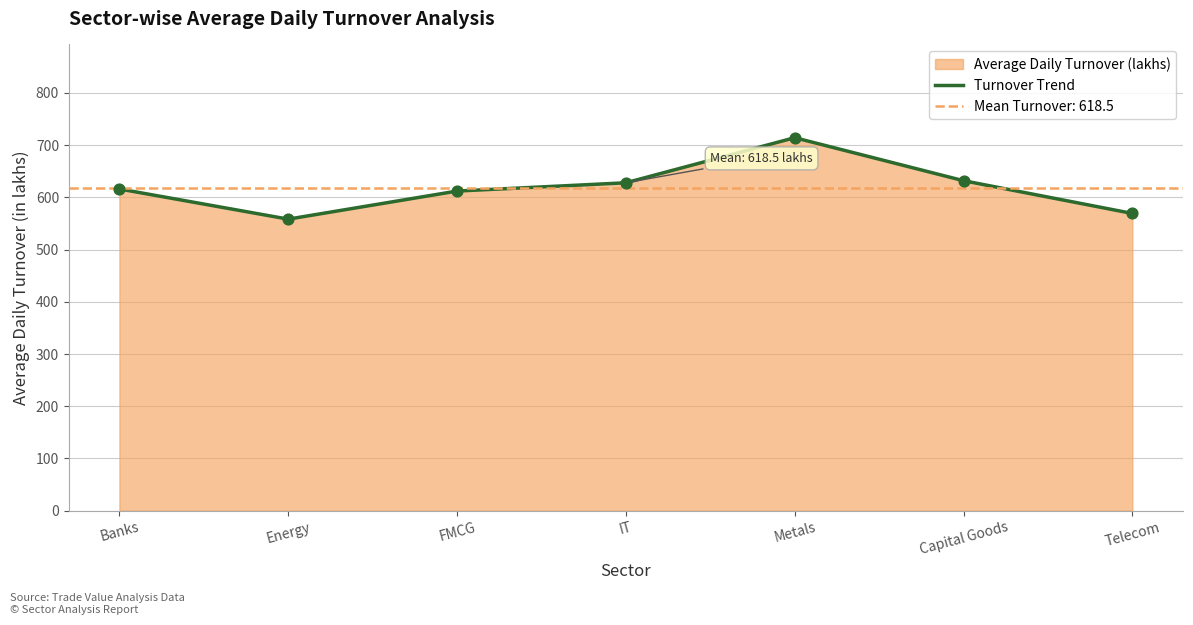

Between Capital Goods and Energy, which is larger?

Capital Goods